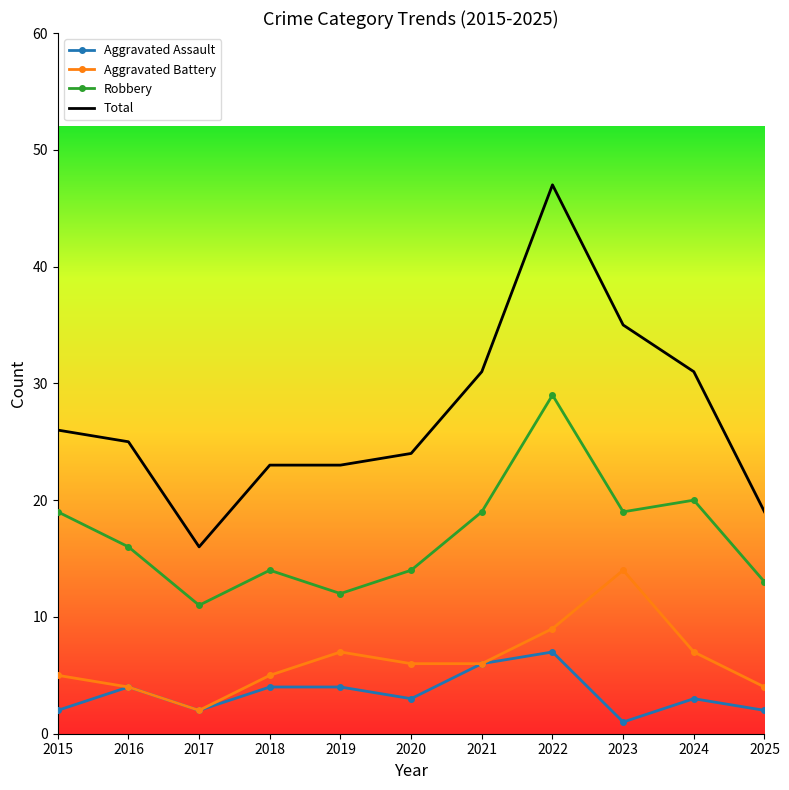

What is the difference between the maximum and minimum values in the Aggravated Assault series?

6